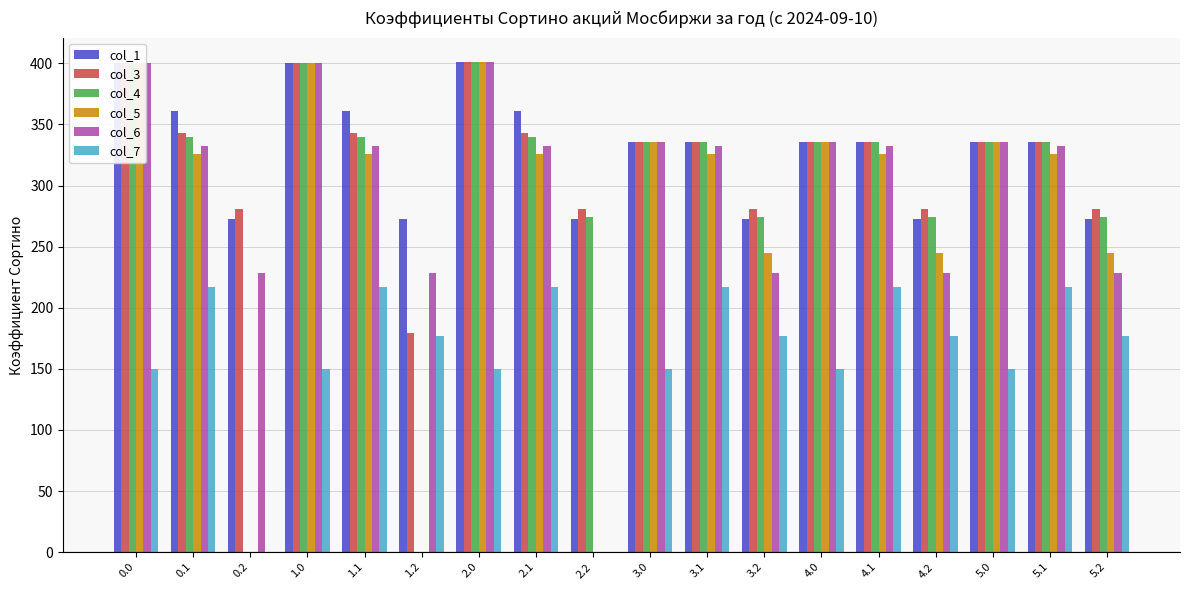

What is the sum of the col_6 values at 5.2 and 3.0?

564.8